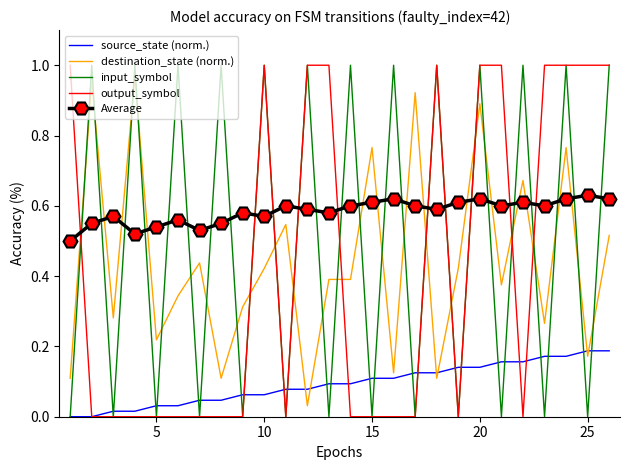

Which series has the largest total across all categories?

Average